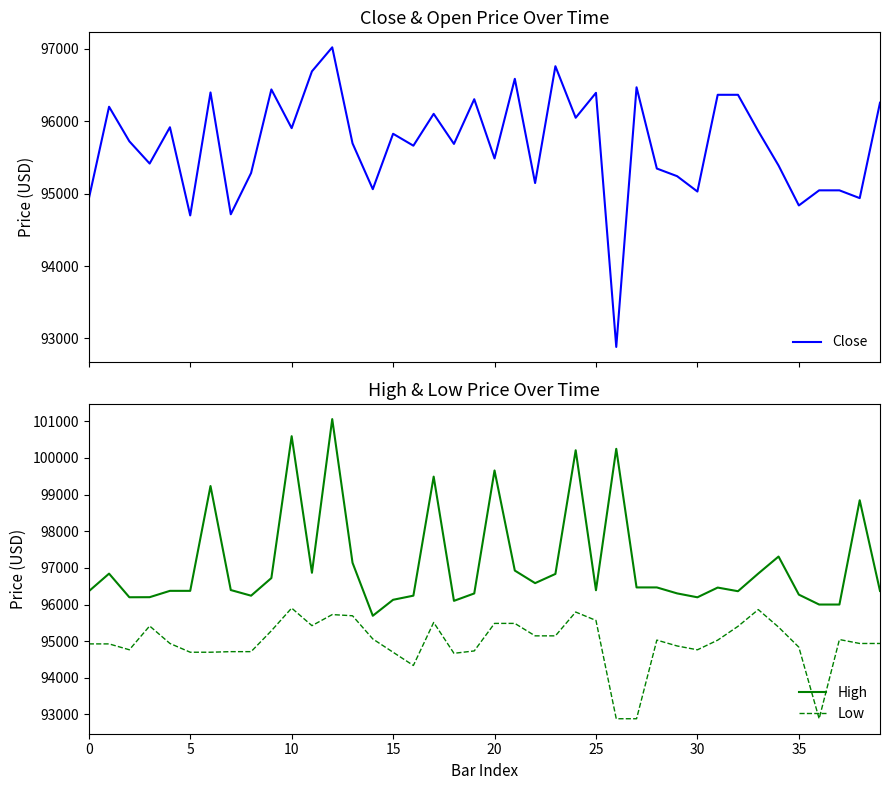

True or false: High and Close cross at least once.

False